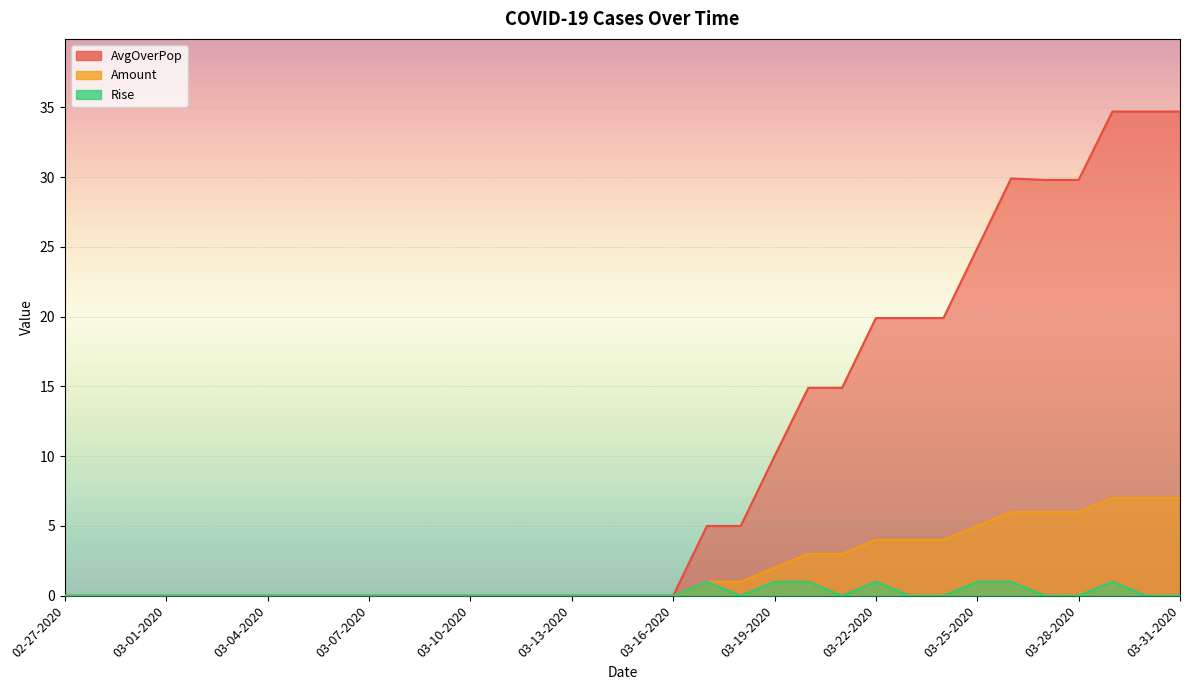

What are all the series names shown in the legend?

AvgOverPop, Amount, Rise